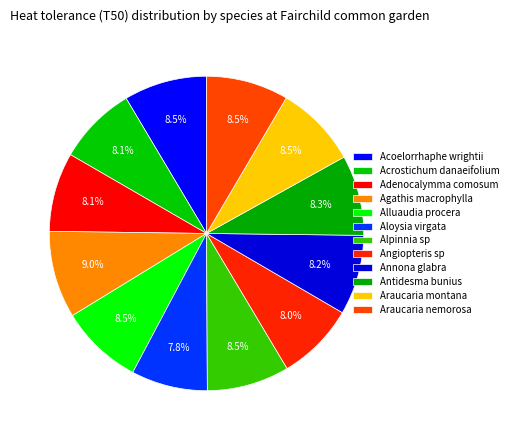

To the nearest percent, what is the difference between the largest and smallest slice percentages?

1%